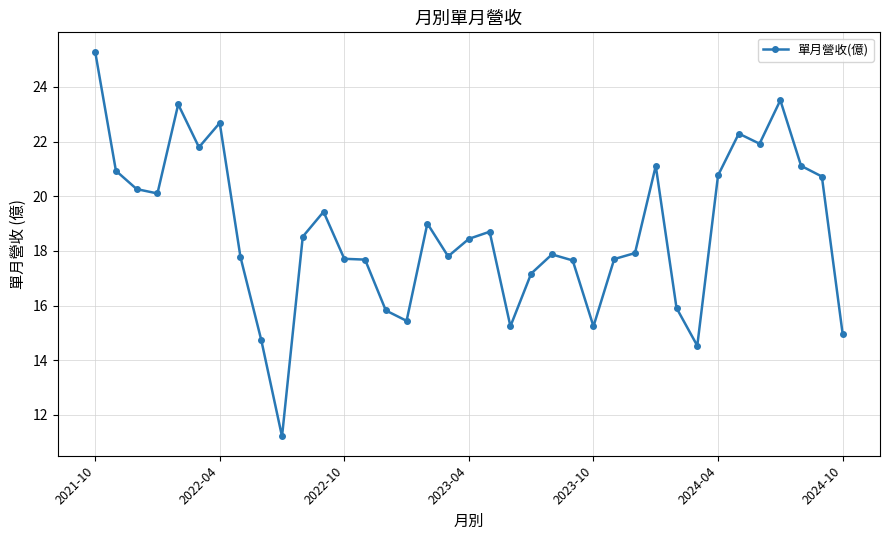

What is the value of the 13th point from the left?

17.7